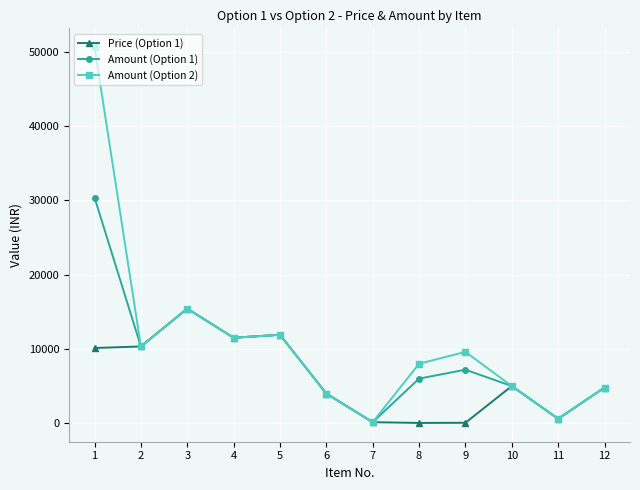

The Amount (Option 1) series shows 600 at 11. True or false?

True